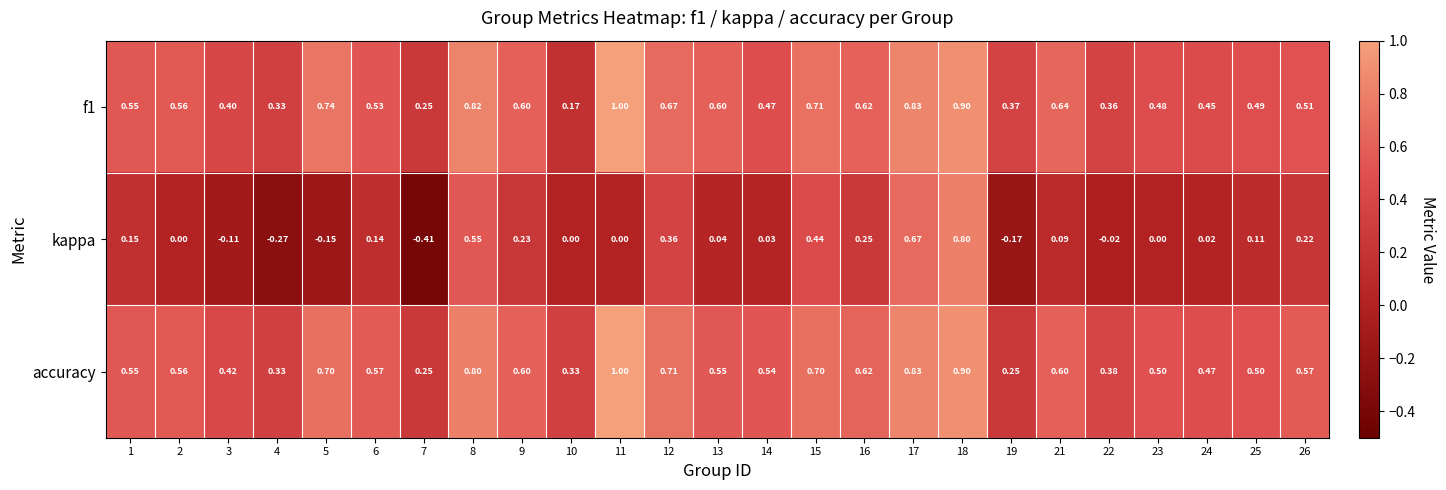

Which series has the largest range (max minus min)?

kappa